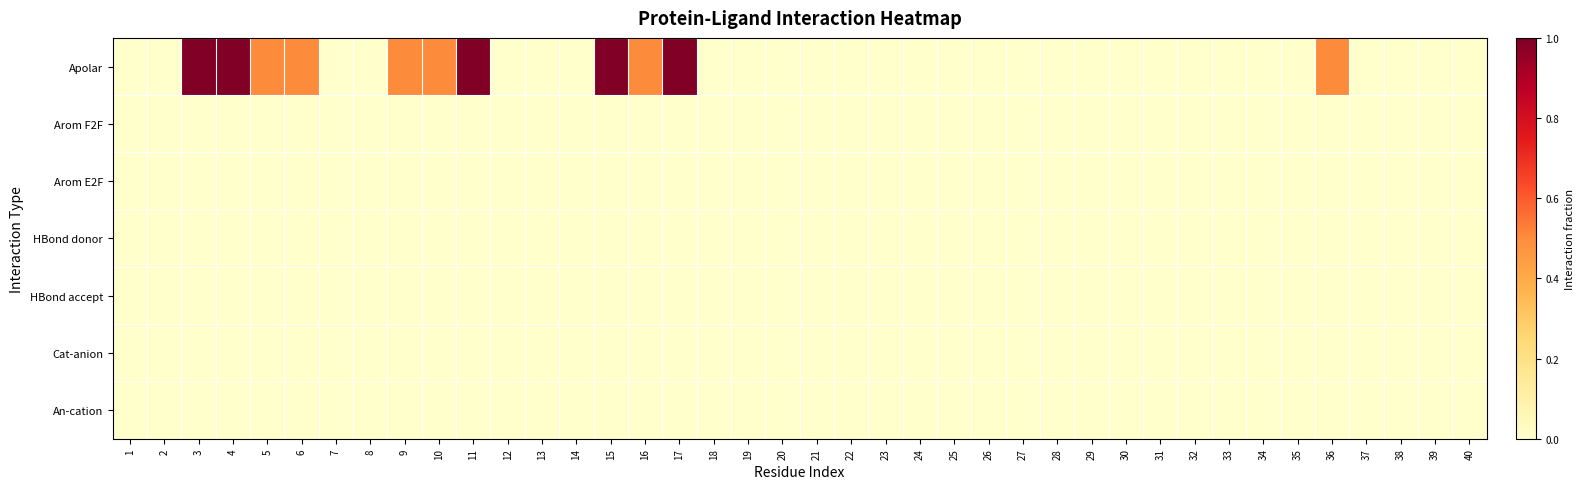

Which series has the largest total across all categories?

Apolar